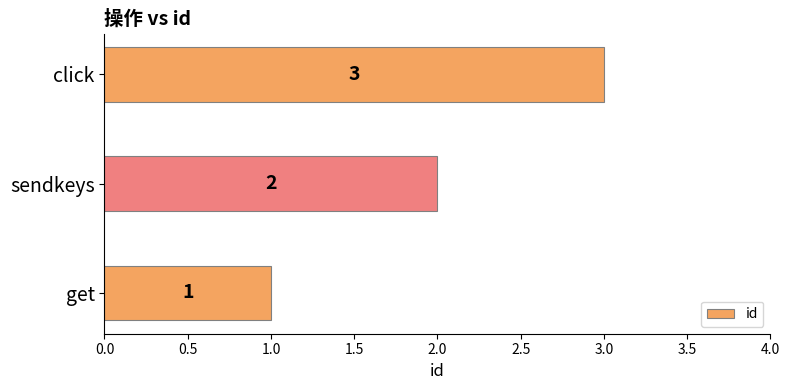

Count the values in the range 1 to 3.

3